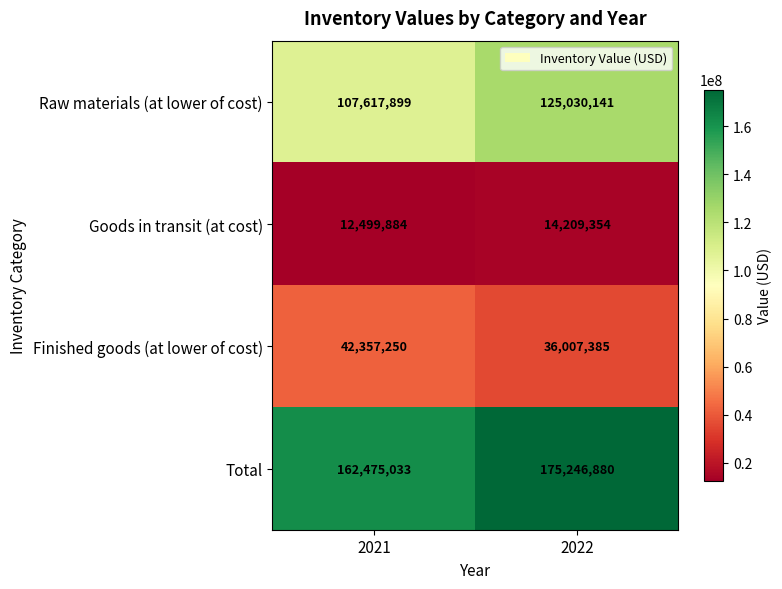

What is the total value across all series at 2021?

324950066